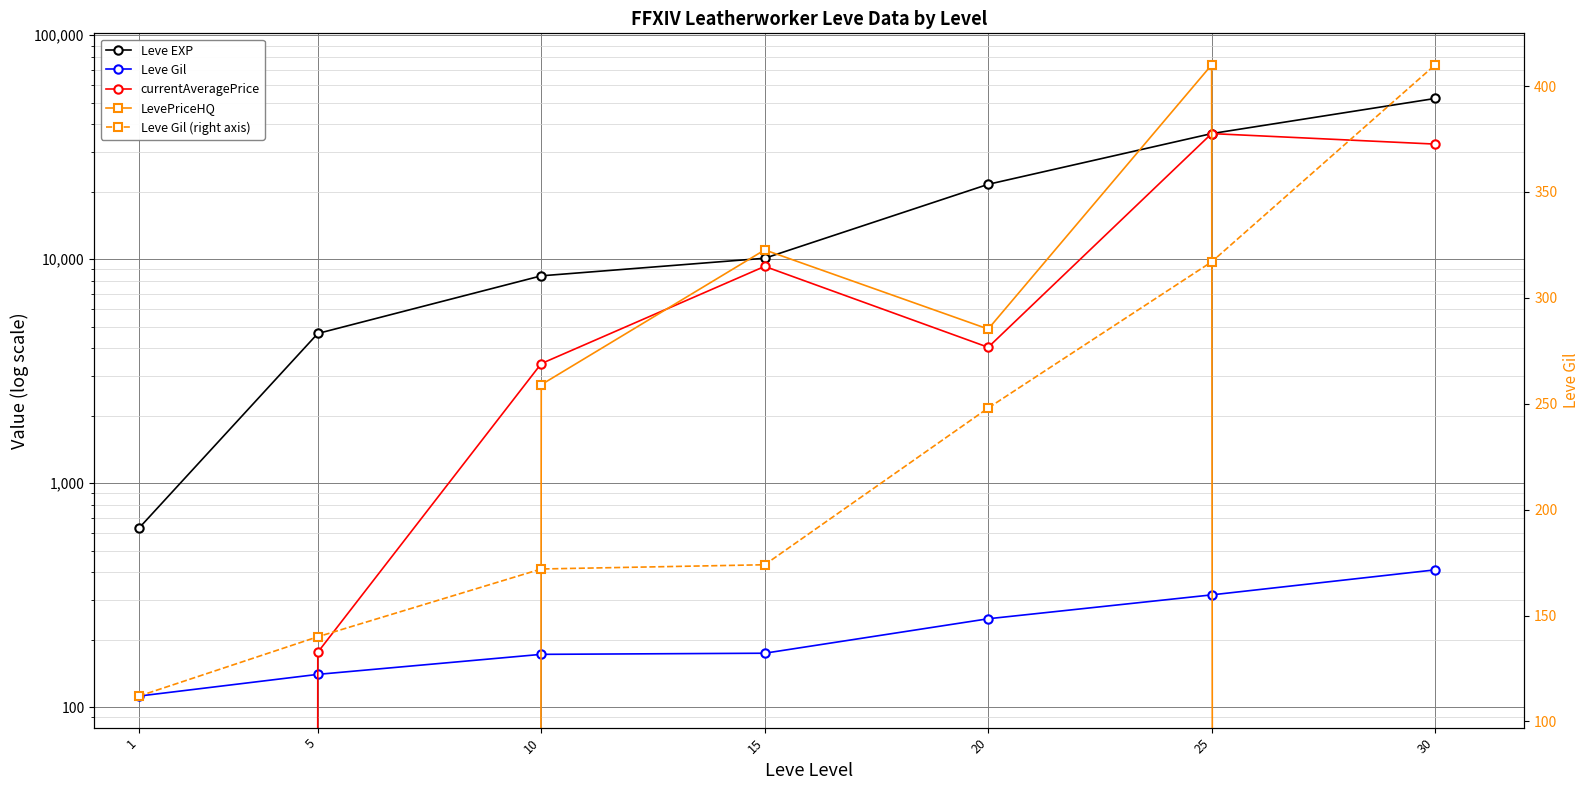

True or false: Leve Gil has more than 0 points higher than both neighbors.

False